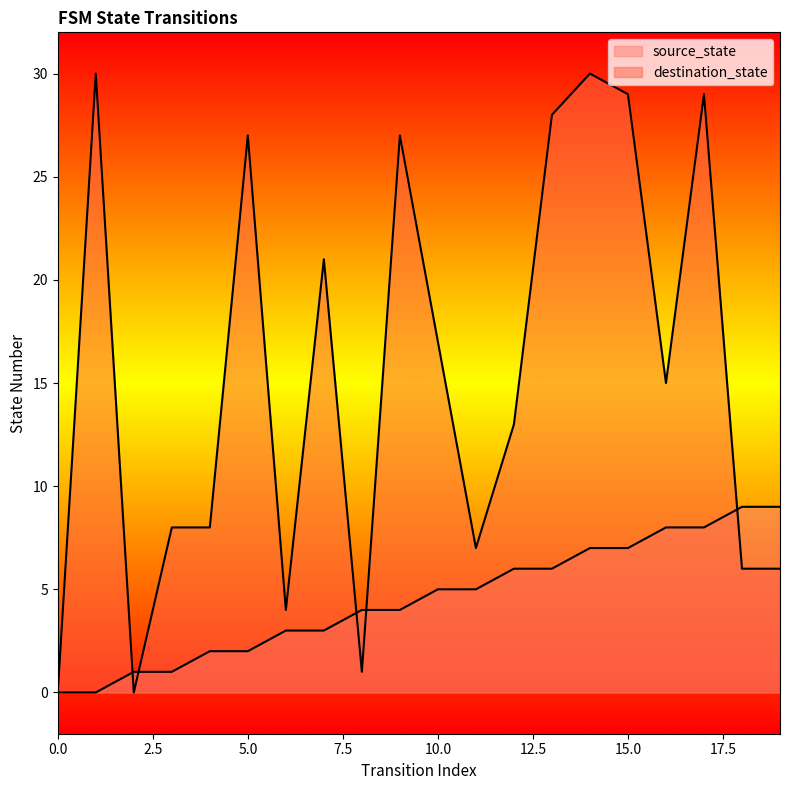

Rank the series by their maximum value, from lowest to highest.

source_state, destination_state